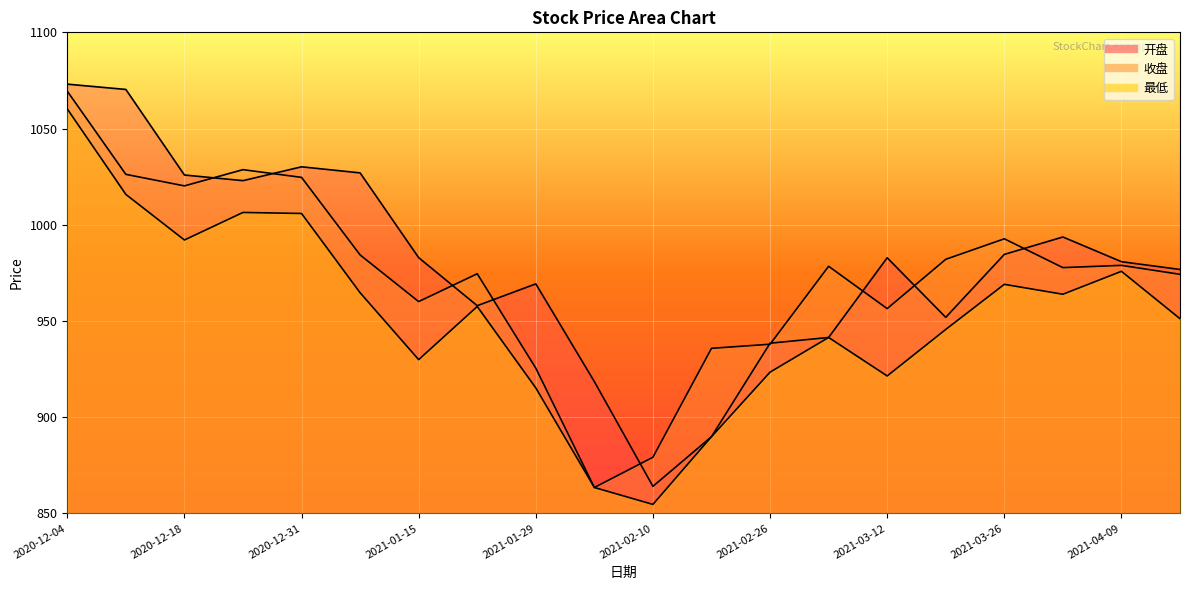

What is the difference between the 收盘 values at 2021-04-02 and 2020-12-18?

42.5